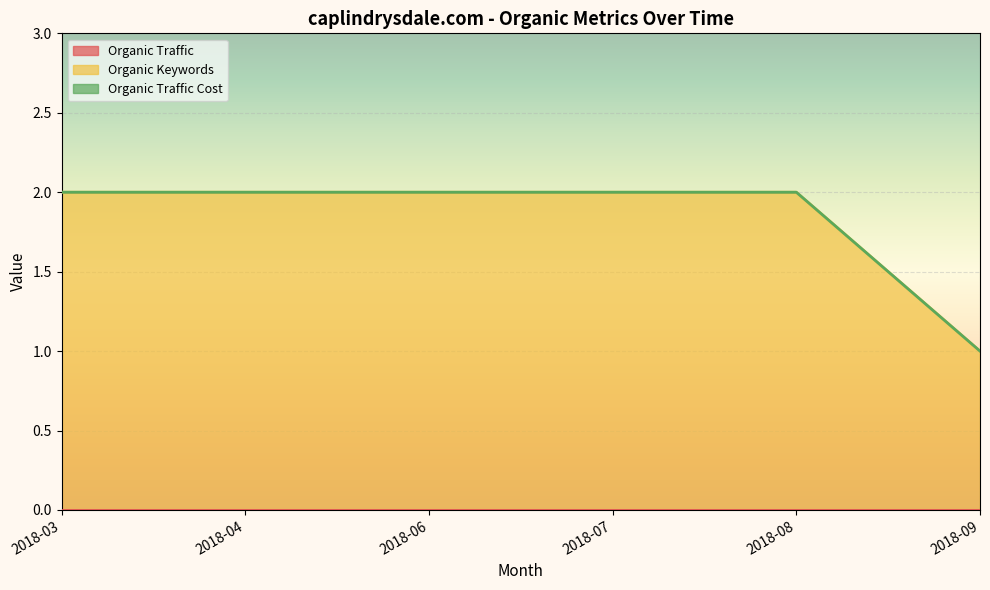

The value of Organic Keywords at 2018-03 is 2. True or false?

True